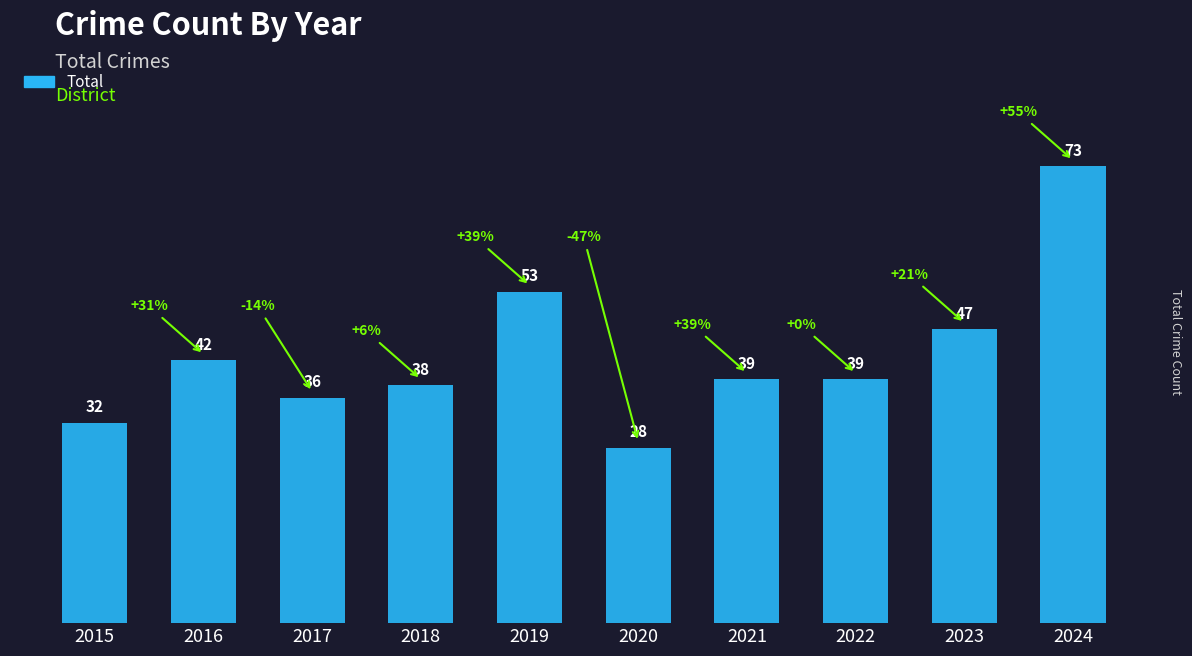

Reading left to right, list all the values displayed in this chart.

2015=32	2016=42	2017=36	2018=38	2019=53	2020=28	2021=39	2022=39	2023=47	2024=73